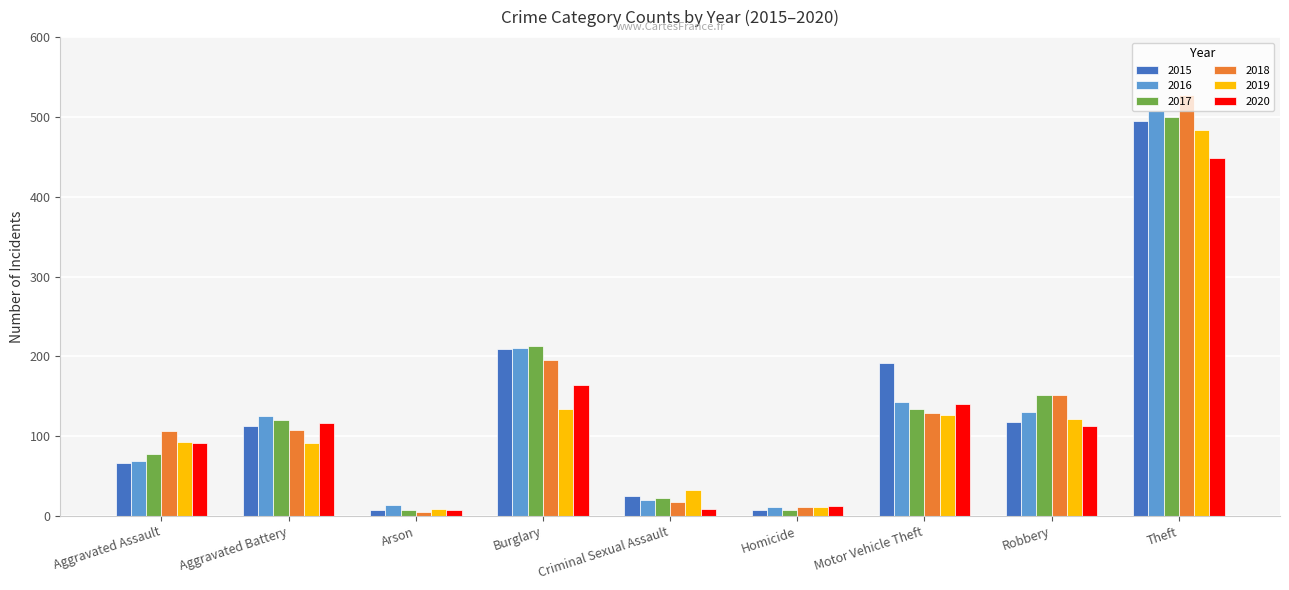

What is the label of the 6th bar from the right?

Burglary